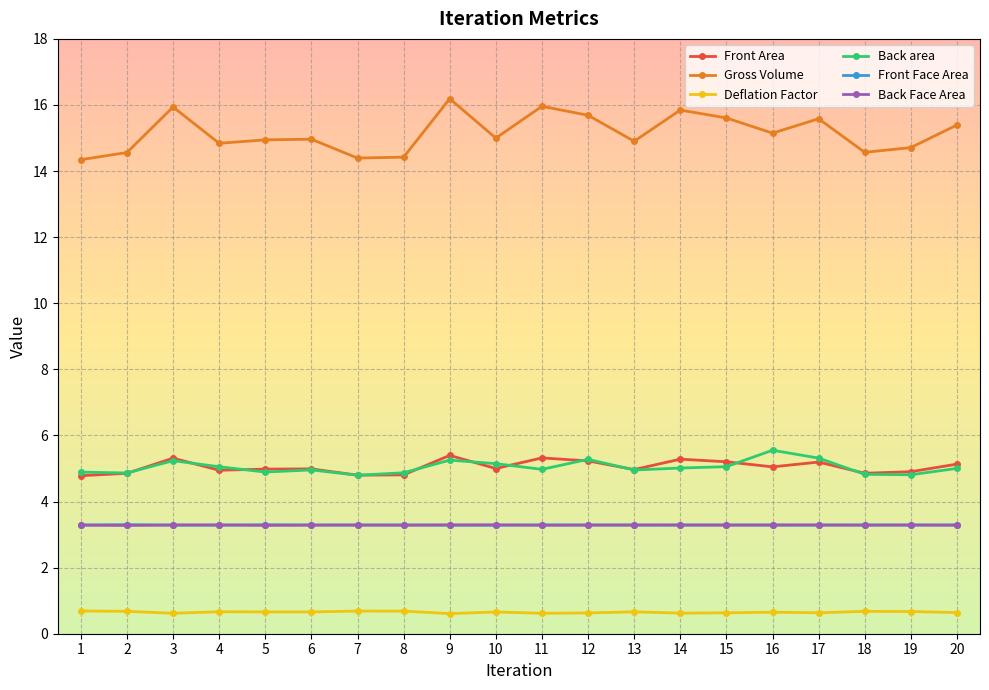

True or false: Back area and Deflation Factor cross at least once.

False